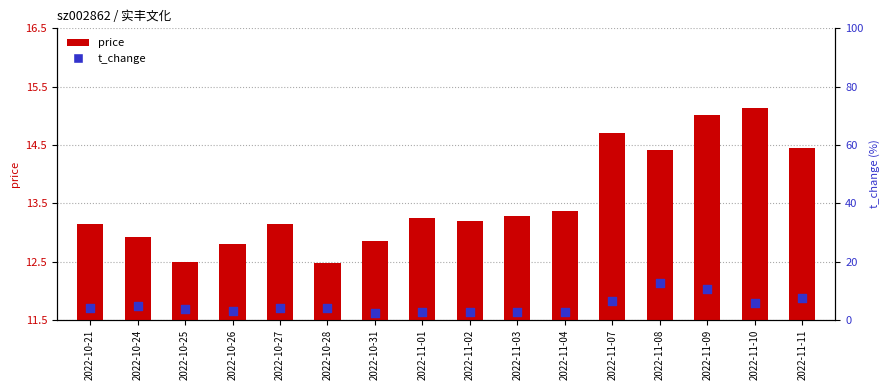

Is the value of price at 2022-10-28 greater than the value of t_change at 2022-11-02?

Yes